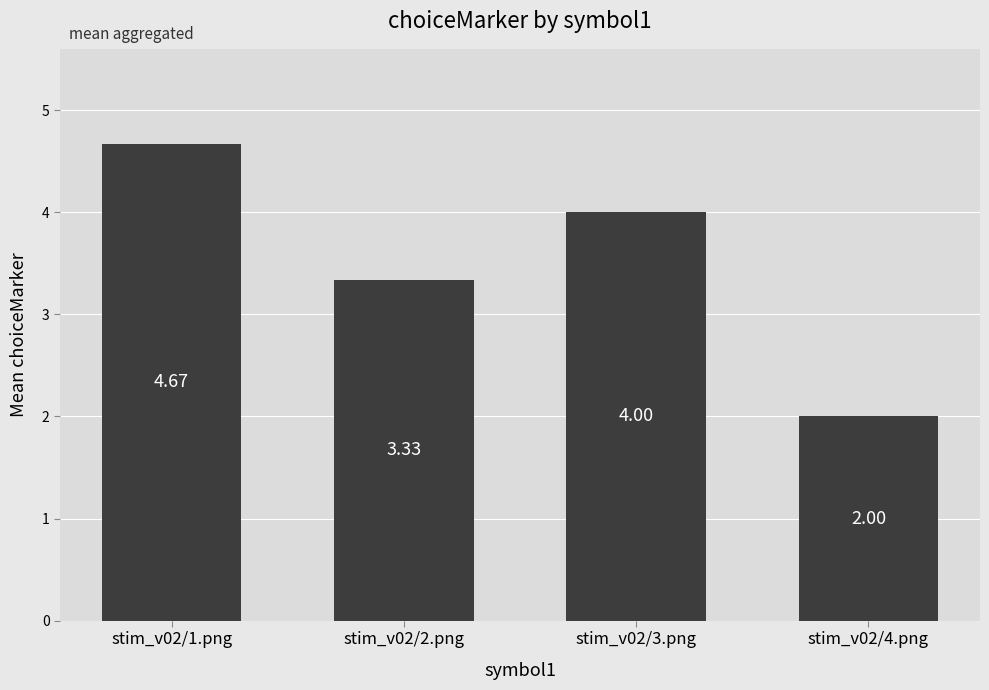

Count the values in the range 3 to 4.

2